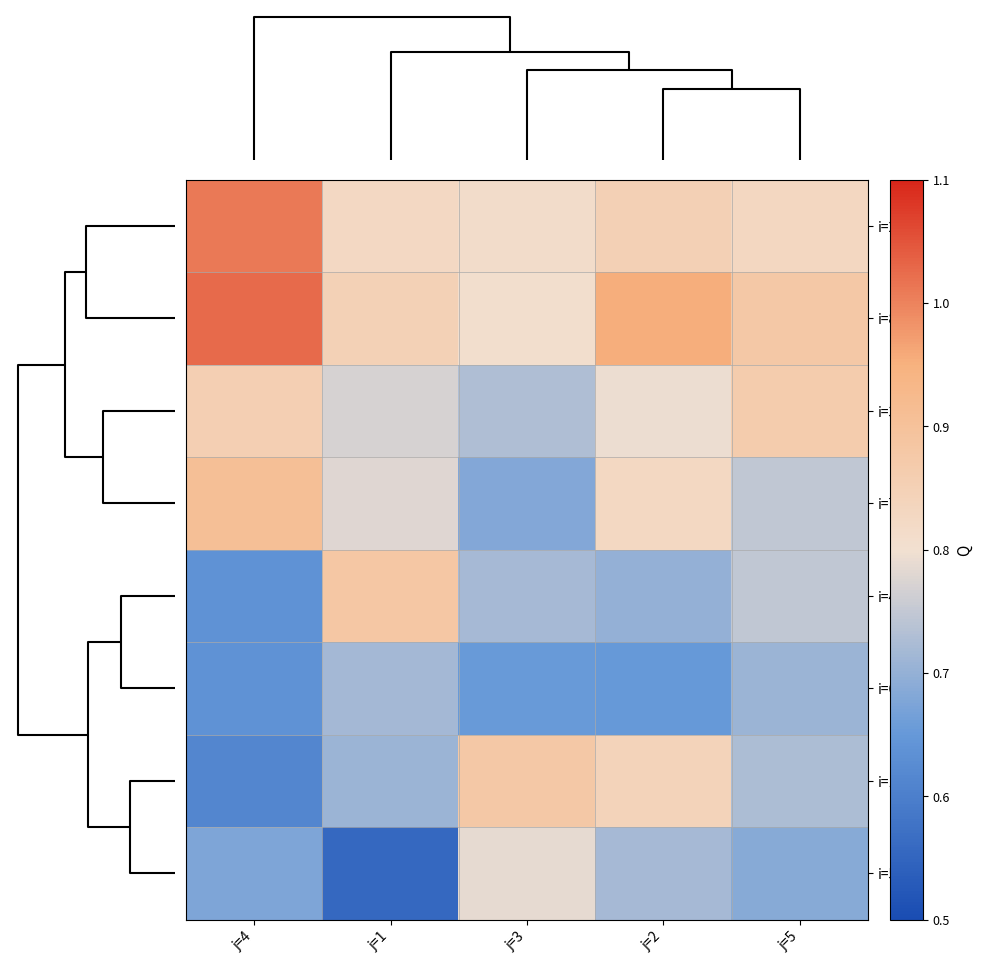

Reading left to right, transcribe all the data shown in this chart.

i=2: j=4=1.0	j=1=0.8	j=3=0.8	j=2=0.8	j=5=0.8
i=8: j=4=1.0	j=1=0.8	j=3=0.8	j=2=1.0	j=5=0.9
i=3: j=4=0.9	j=1=0.8	j=3=0.7	j=2=0.8	j=5=0.9
i=7: j=4=0.9	j=1=0.8	j=3=0.7	j=2=0.8	j=5=0.7
i=4: j=4=0.6	j=1=0.9	j=3=0.7	j=2=0.7	j=5=0.7
i=6: j=4=0.6	j=1=0.7	j=3=0.7	j=2=0.7	j=5=0.7
i=1: j=4=0.6	j=1=0.7	j=3=0.9	j=2=0.8	j=5=0.7
i=5: j=4=0.7	j=1=0.6	j=3=0.8	j=2=0.7	j=5=0.7